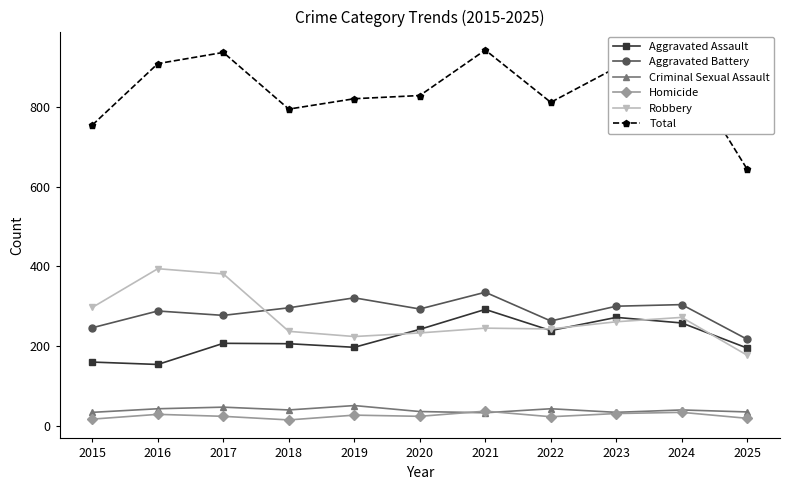

What is the maximum value for Total?

942